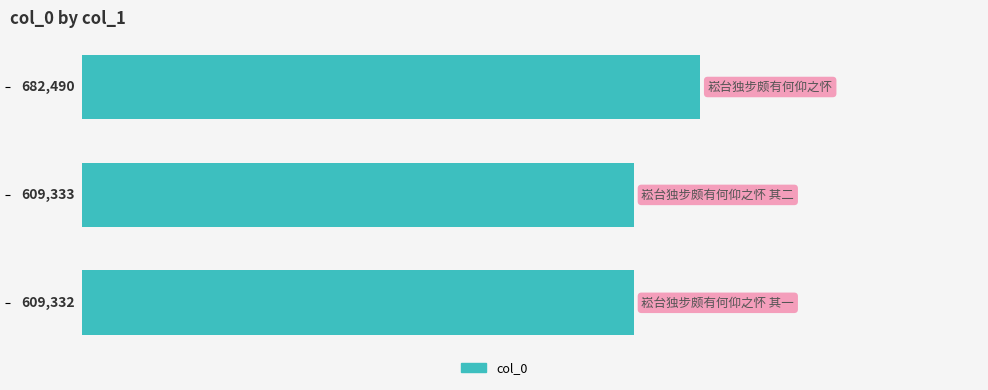

Reading top to bottom, list all the values displayed in this chart.

682490	609333	609332